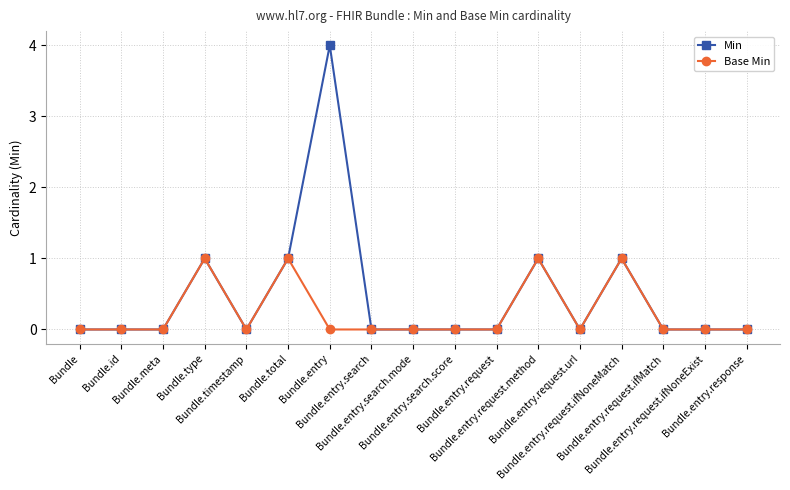

Rank the series by their maximum value, from lowest to highest.

Base Min, Min